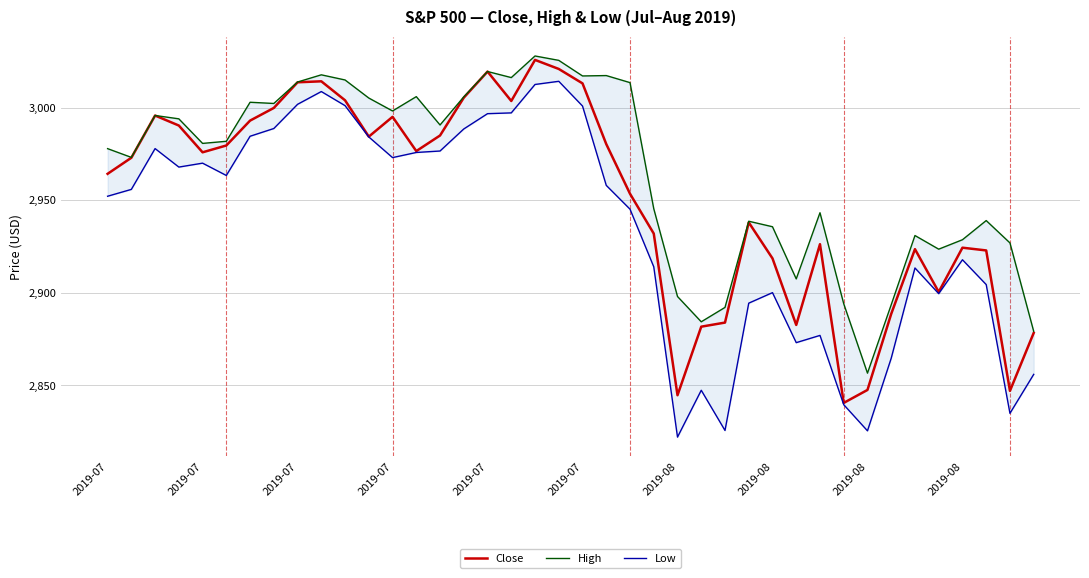

At which category does Close reach its first local valley?

2019-07